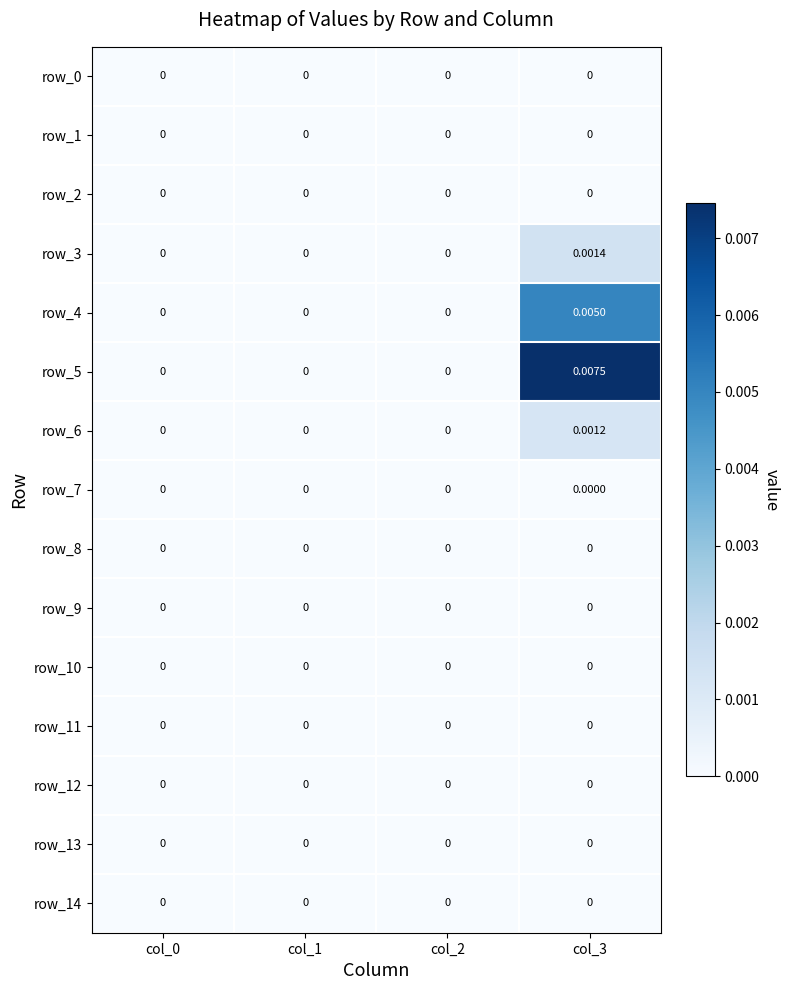

At which category is the sum across all series the highest?

col_3